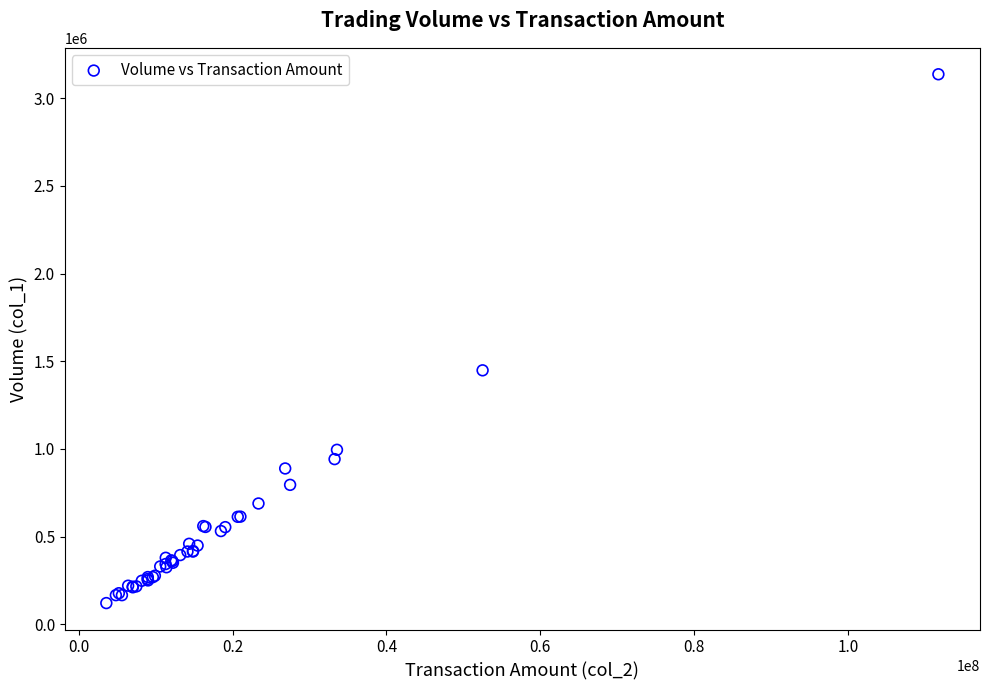

What Y value in the scatter plot is closest to 1628790?

1448300